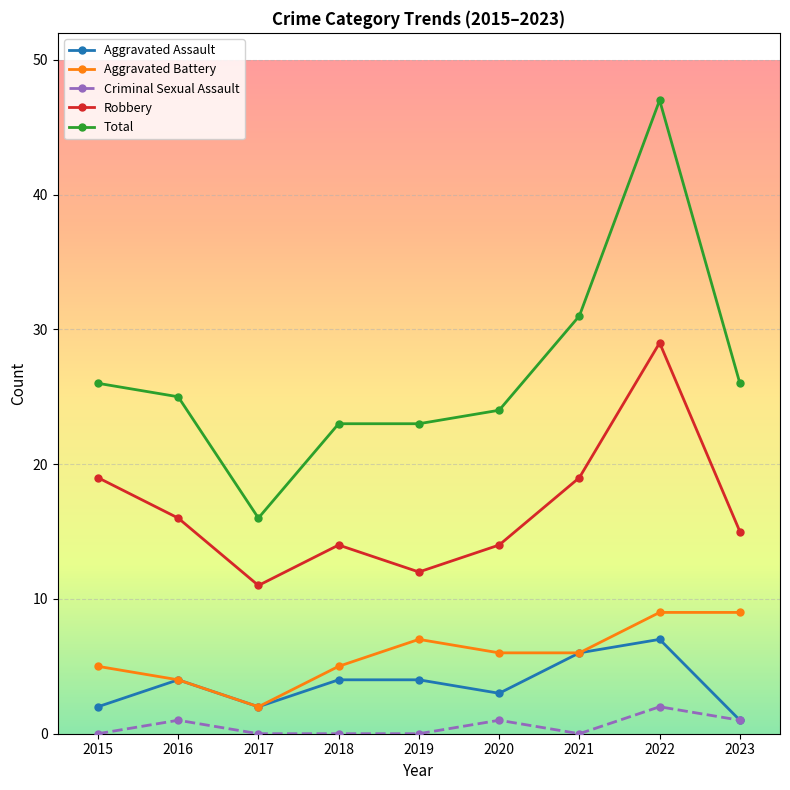

True or false: Total and Robbery cross at least once.

False